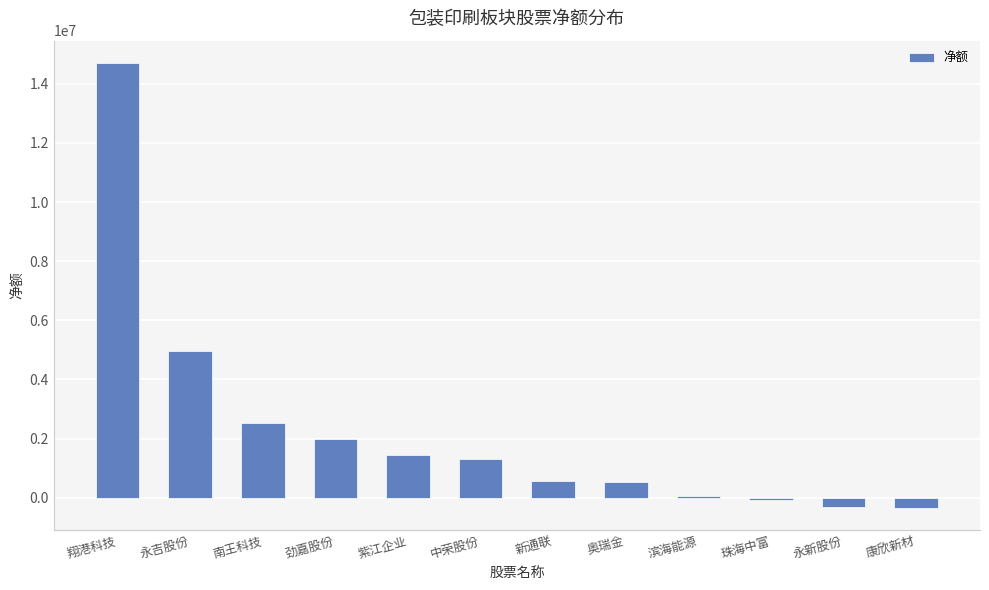

True or false: the data shows -344482 at 康欣新材.

True